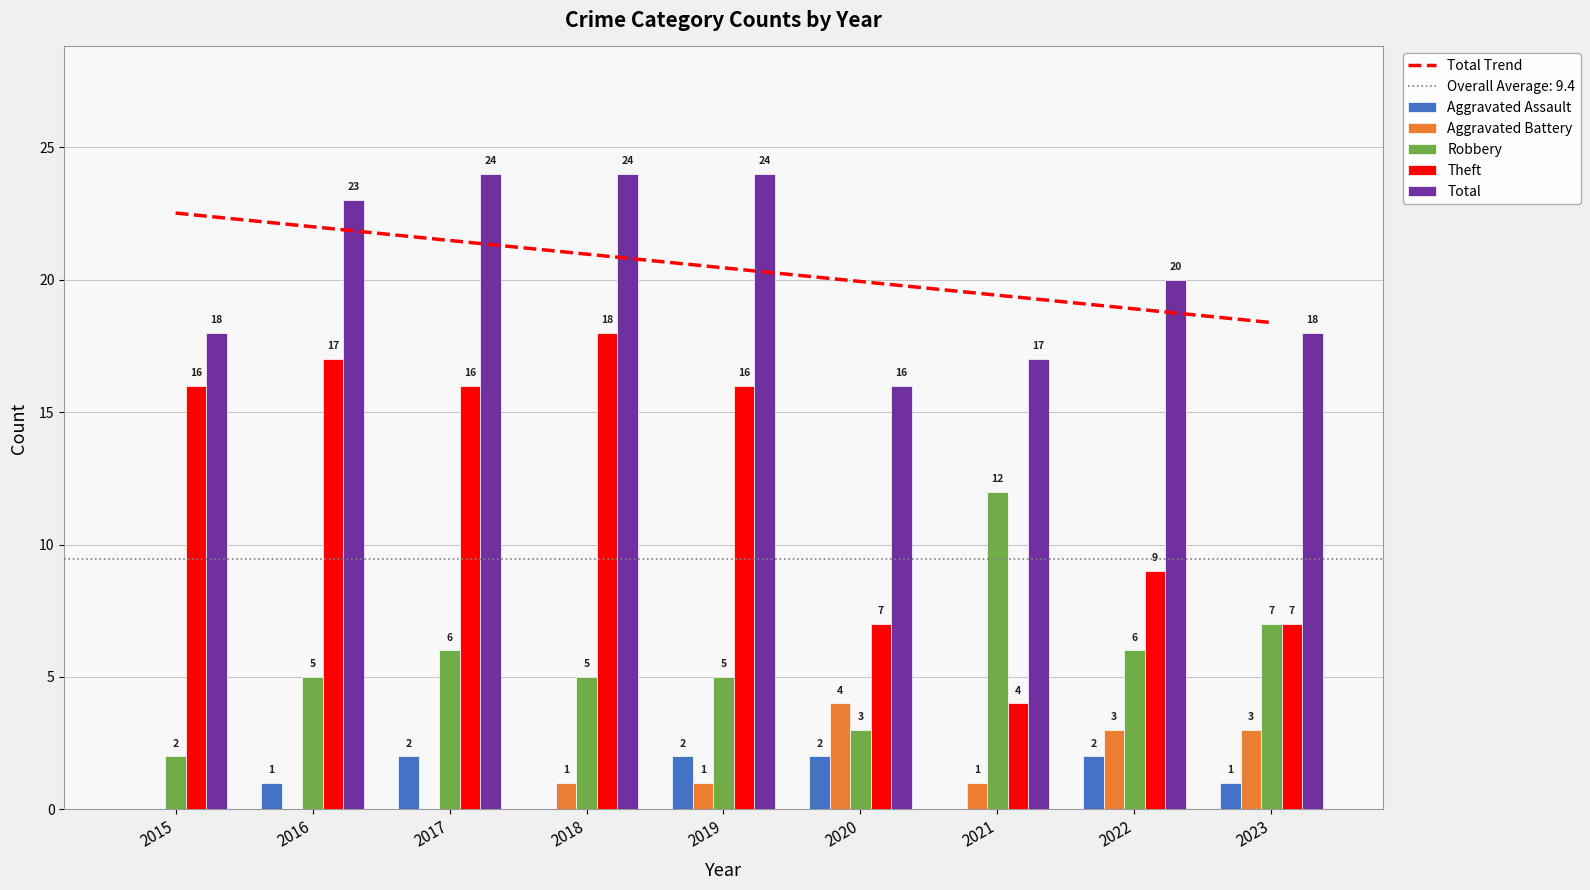

The Aggravated Battery series shows 1 at 2019. True or false?

True